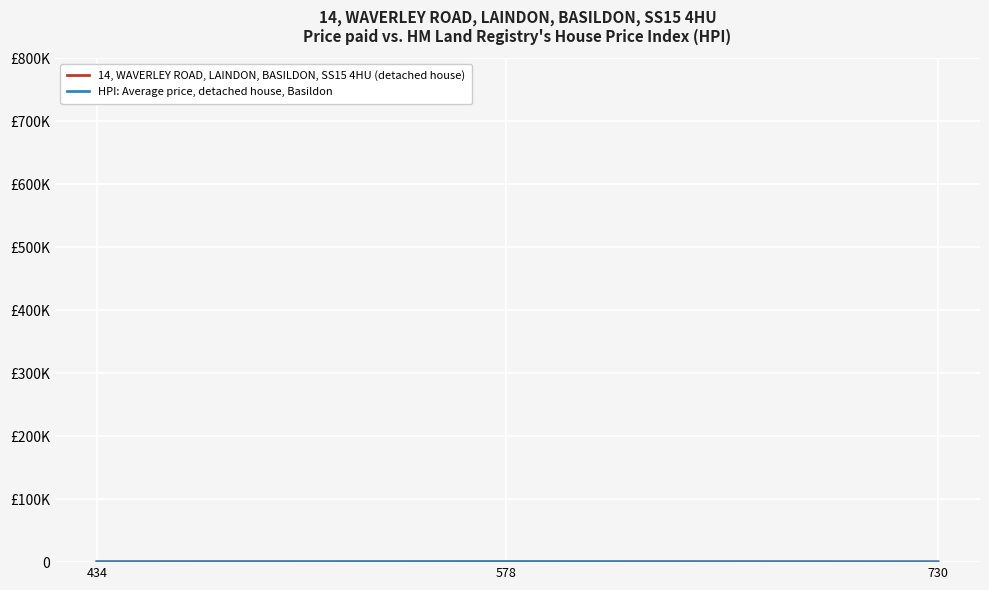

Is this an area chart (filled region under the line)?

No